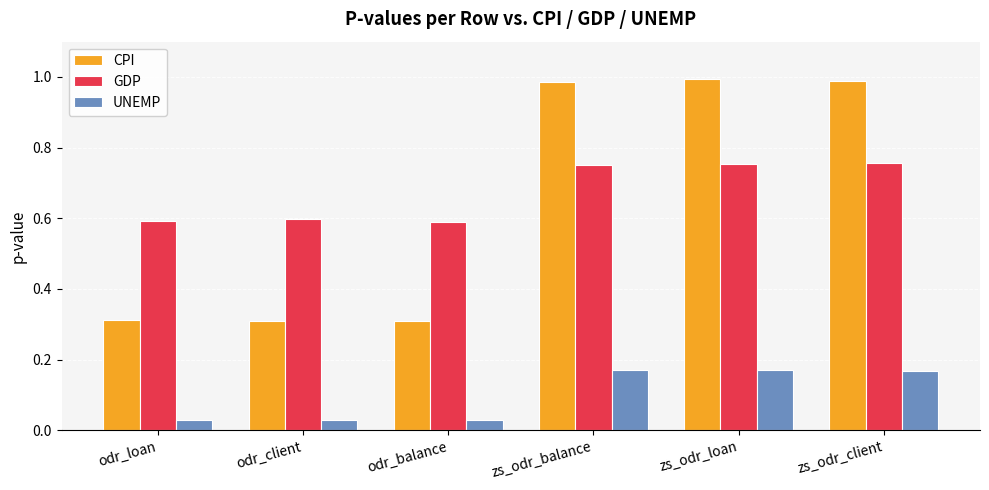

What is the minimum value for CPI?

0.3